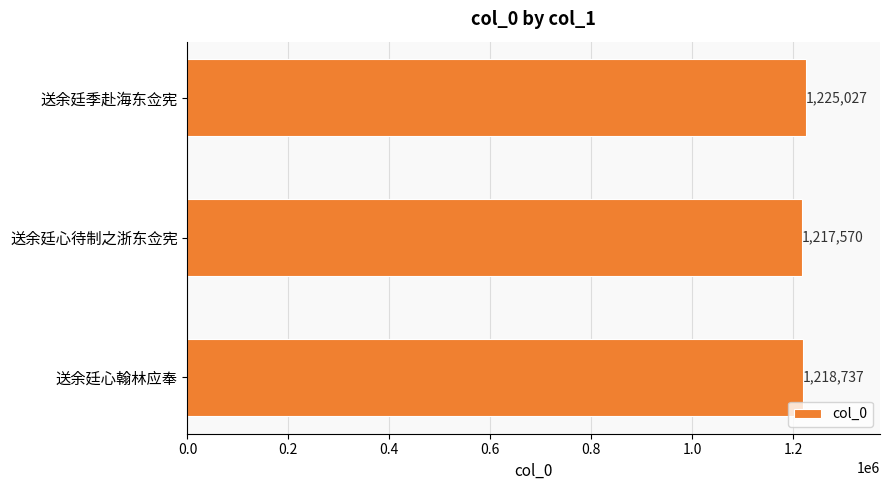

What is the sum of all values?

3661334